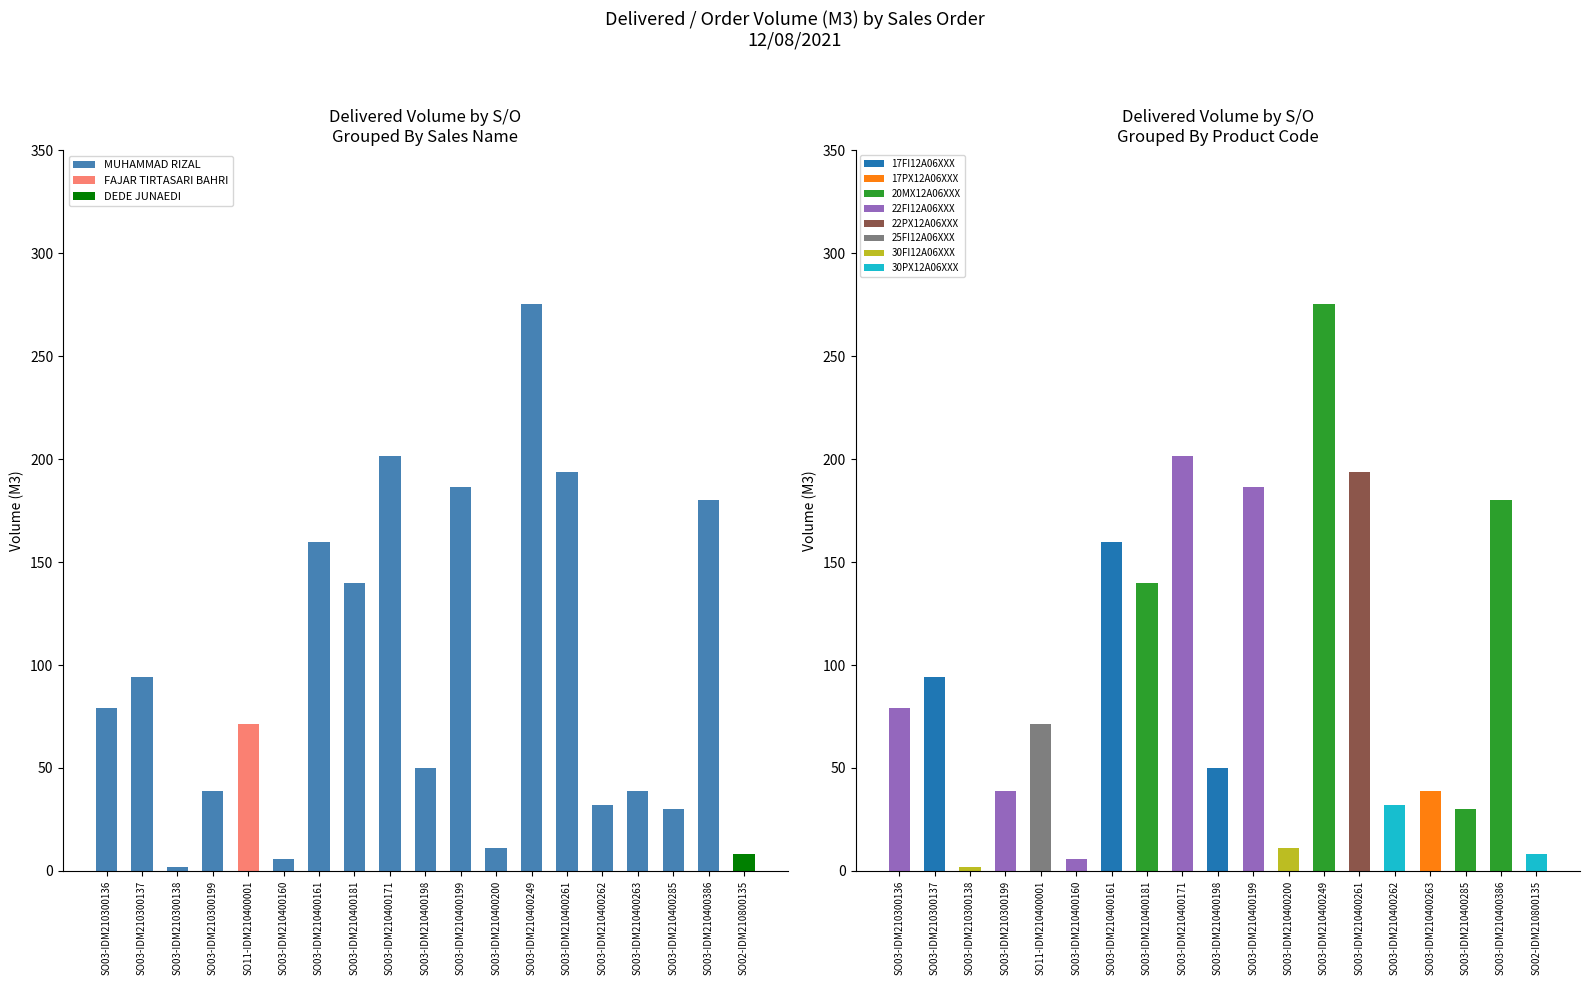

Does the chart contain stacked bars?

No